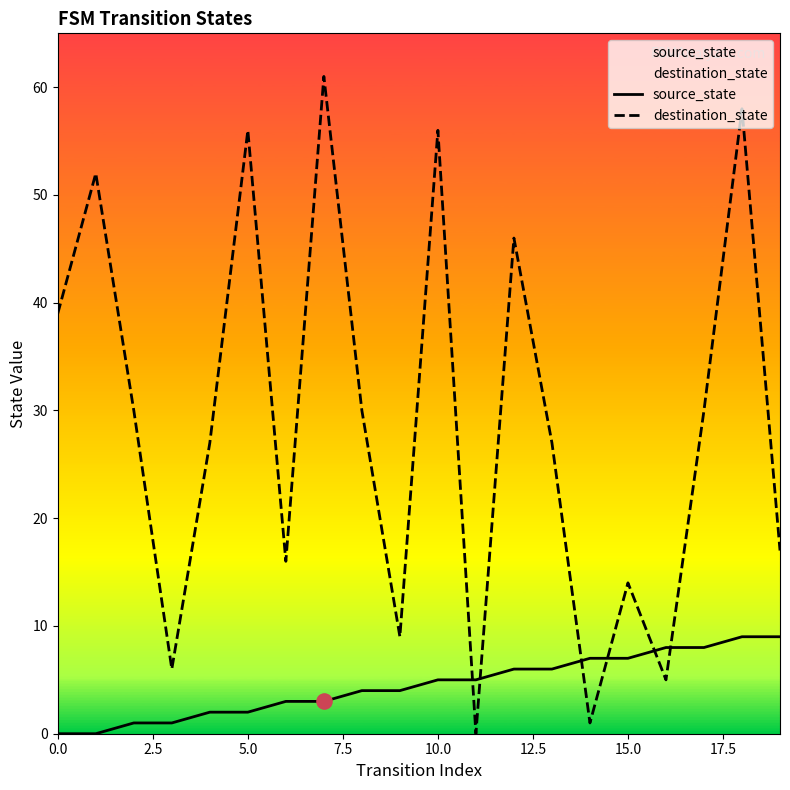

At which category is the sum across all series the highest?

18